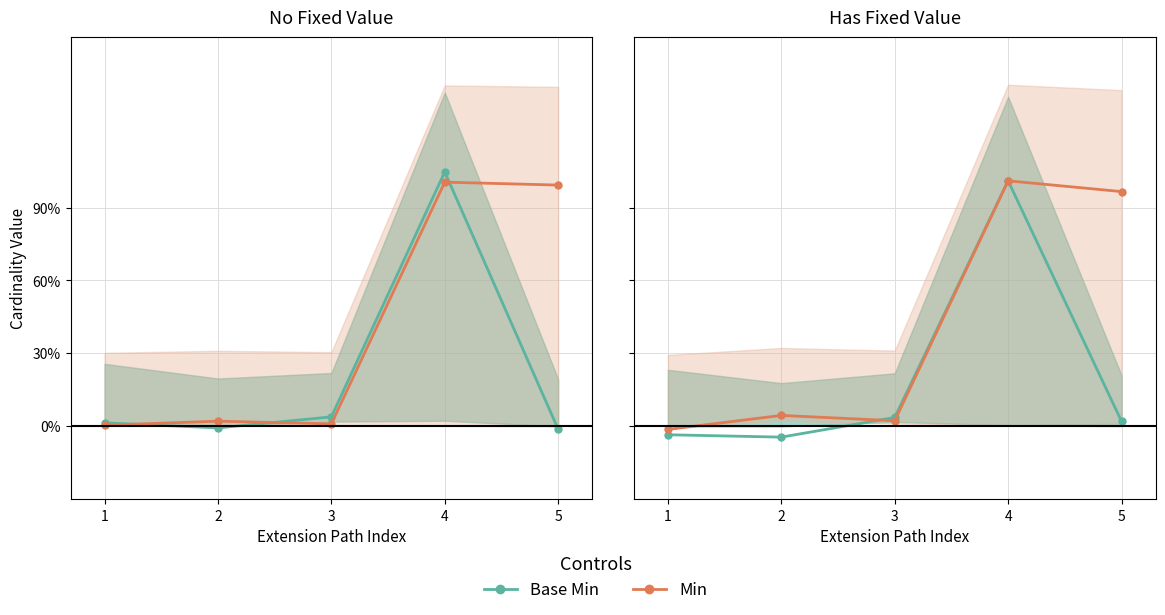

List the series in order of their peak value, lowest first.

Min, Base Min